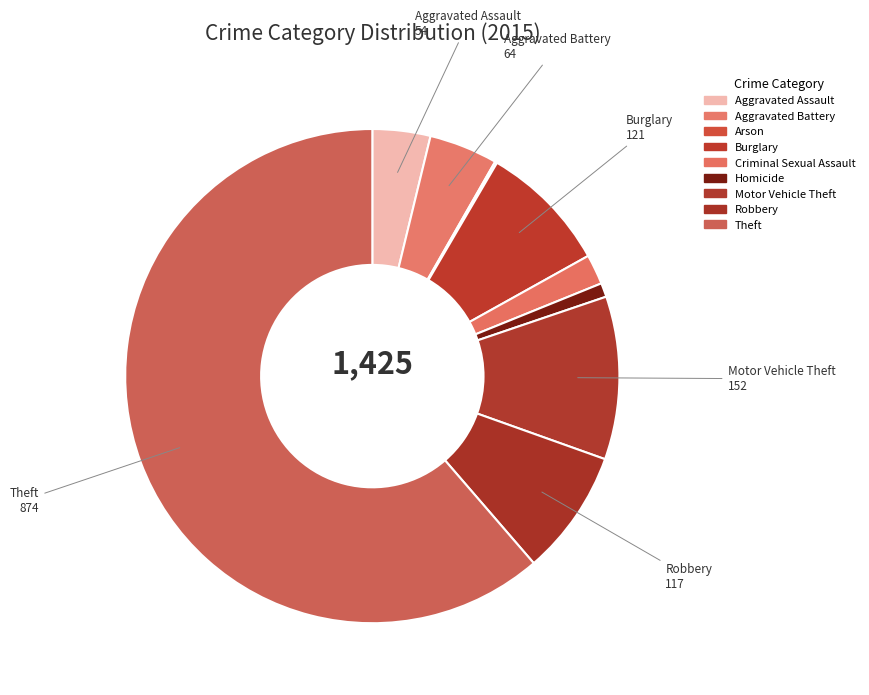

Approximately how many times larger is the value at Aggravated Battery compared to Robbery?

0.5